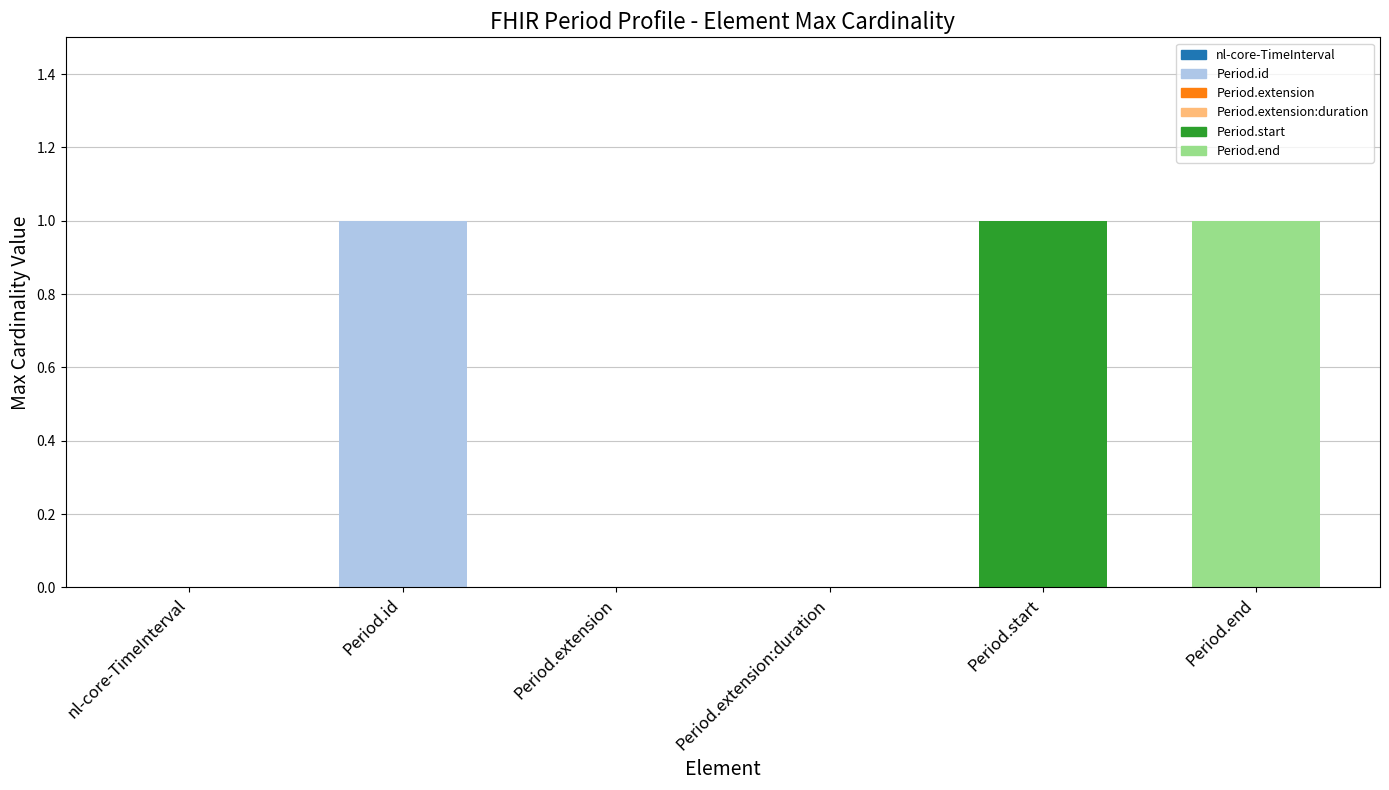

Is it true that the value at Period.end is 1?

True